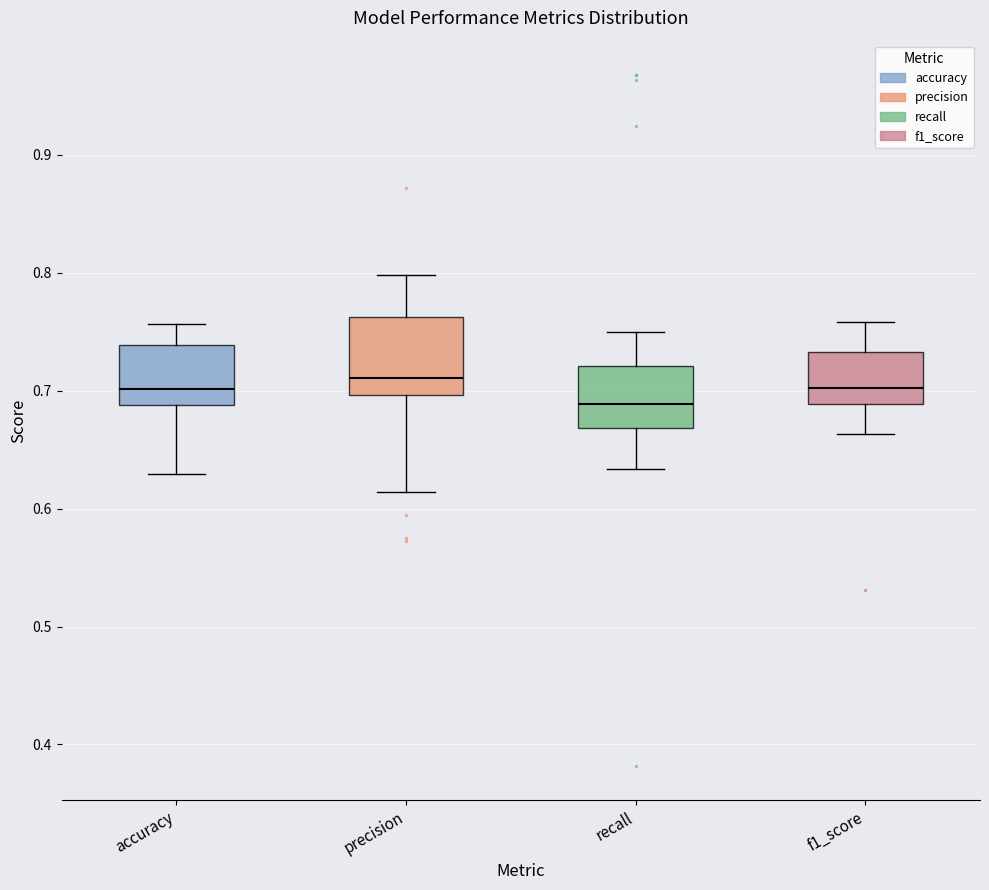

Reading left to right, transcribe this box plot: for each box, give where its median line is, the range the box spans, and where its two whiskers end, as read against the y-axis. The values are not printed on the chart, so give them approximately, as read against the axis.

accuracy: median 0.70, box 0.69 to 0.74, whiskers 0.63 to 0.76
precision: median 0.71, box 0.70 to 0.76, whiskers 0.61 to 0.80
recall: median 0.69, box 0.67 to 0.72, whiskers 0.63 to 0.75
f1_score: median 0.70, box 0.69 to 0.73, whiskers 0.66 to 0.76